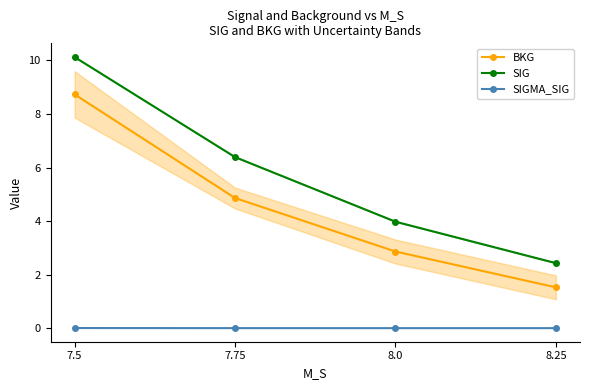

True or false: SIG has a value of 13.2 at 7.5.

False